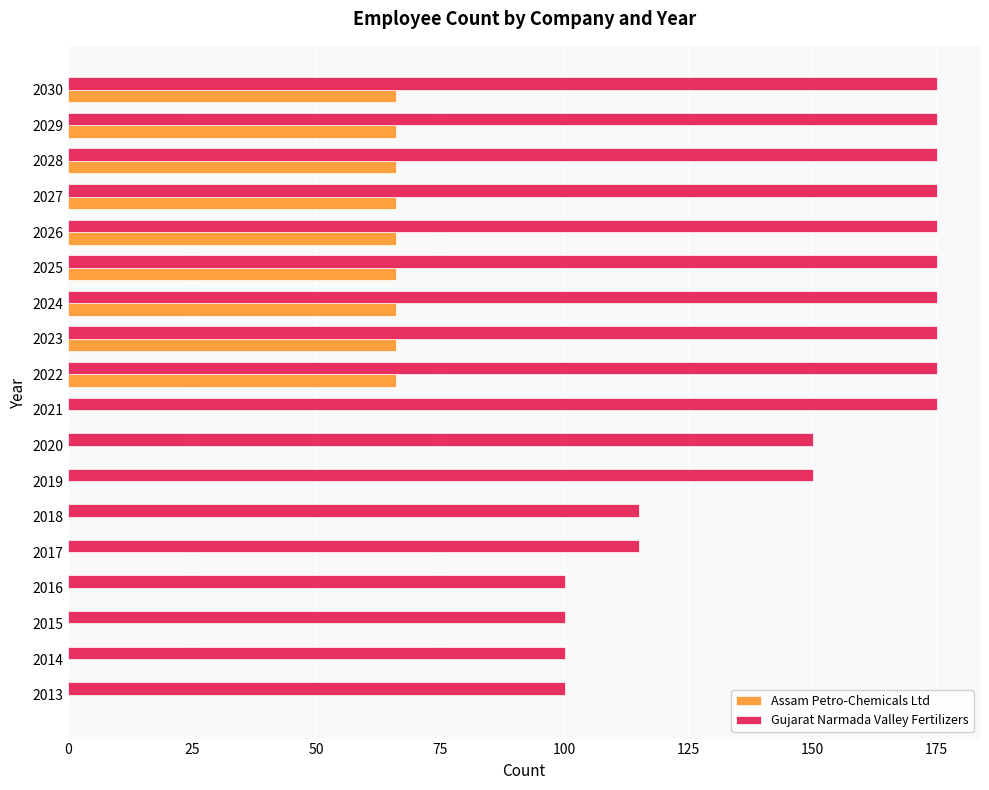

What is the total value across all series at 2019?

150